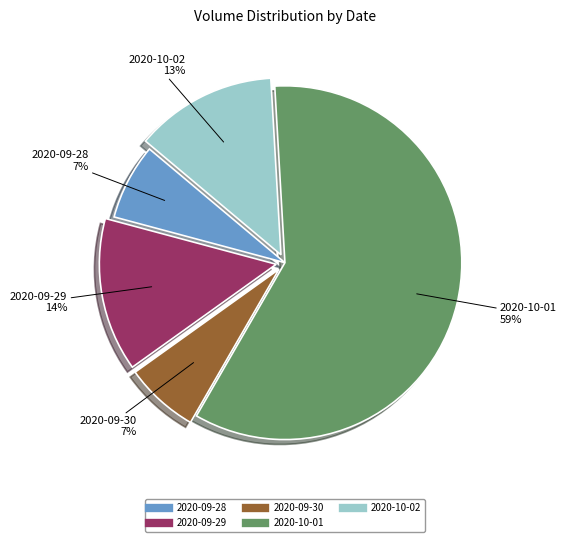

What is the largest slice in the pie chart?

2020-10-01